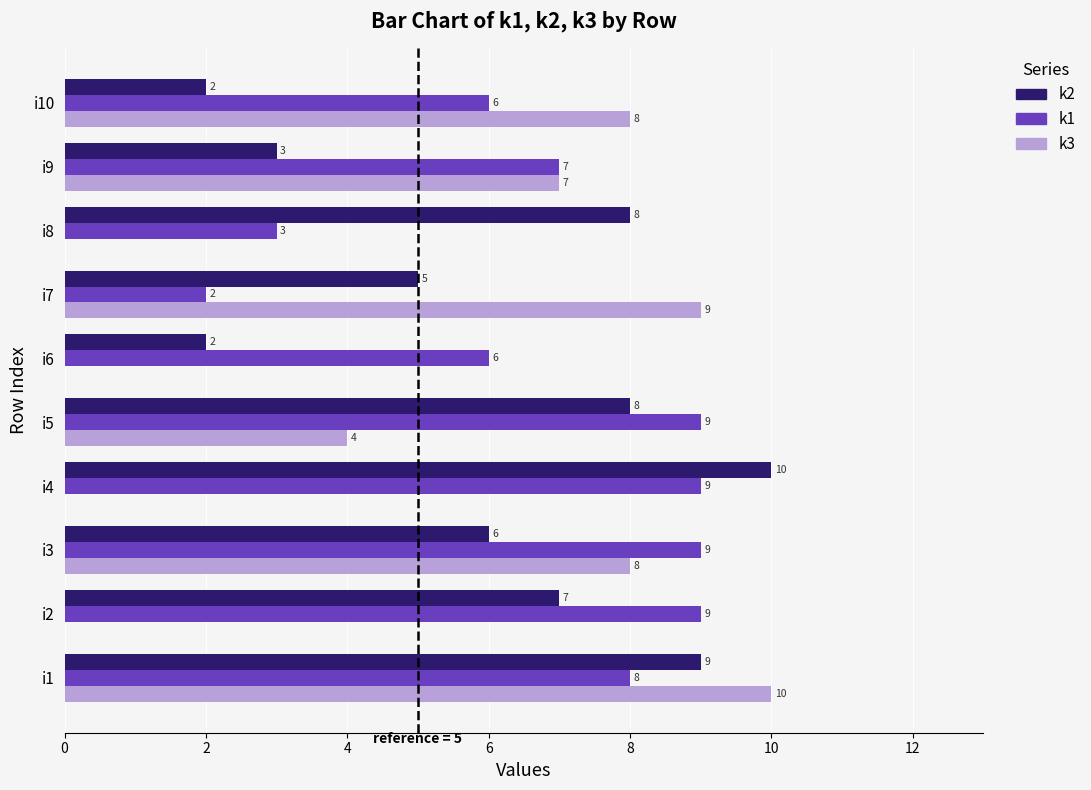

Is the value of k2 at i6 greater than the value of k3 at i6?

Yes